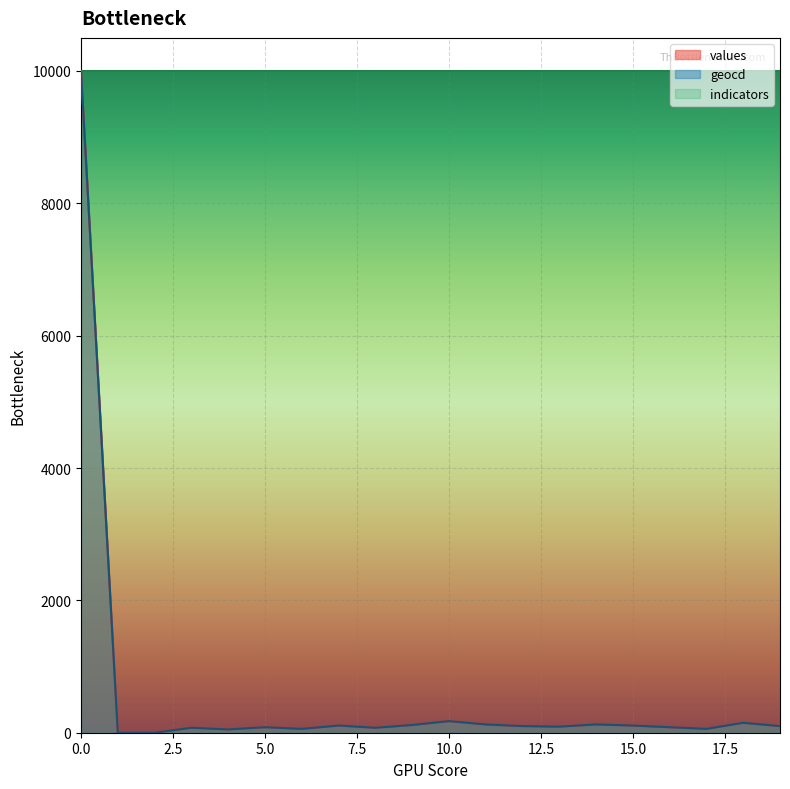

Does the chart display data point markers on the line(s)?

No